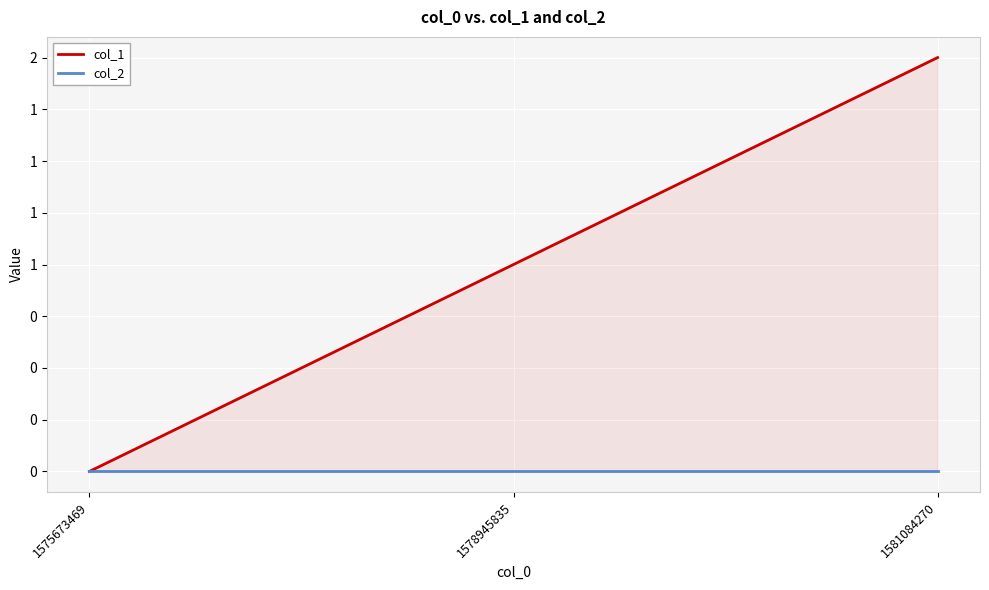

What is the difference between the highest and lowest values at 1578945835?

1